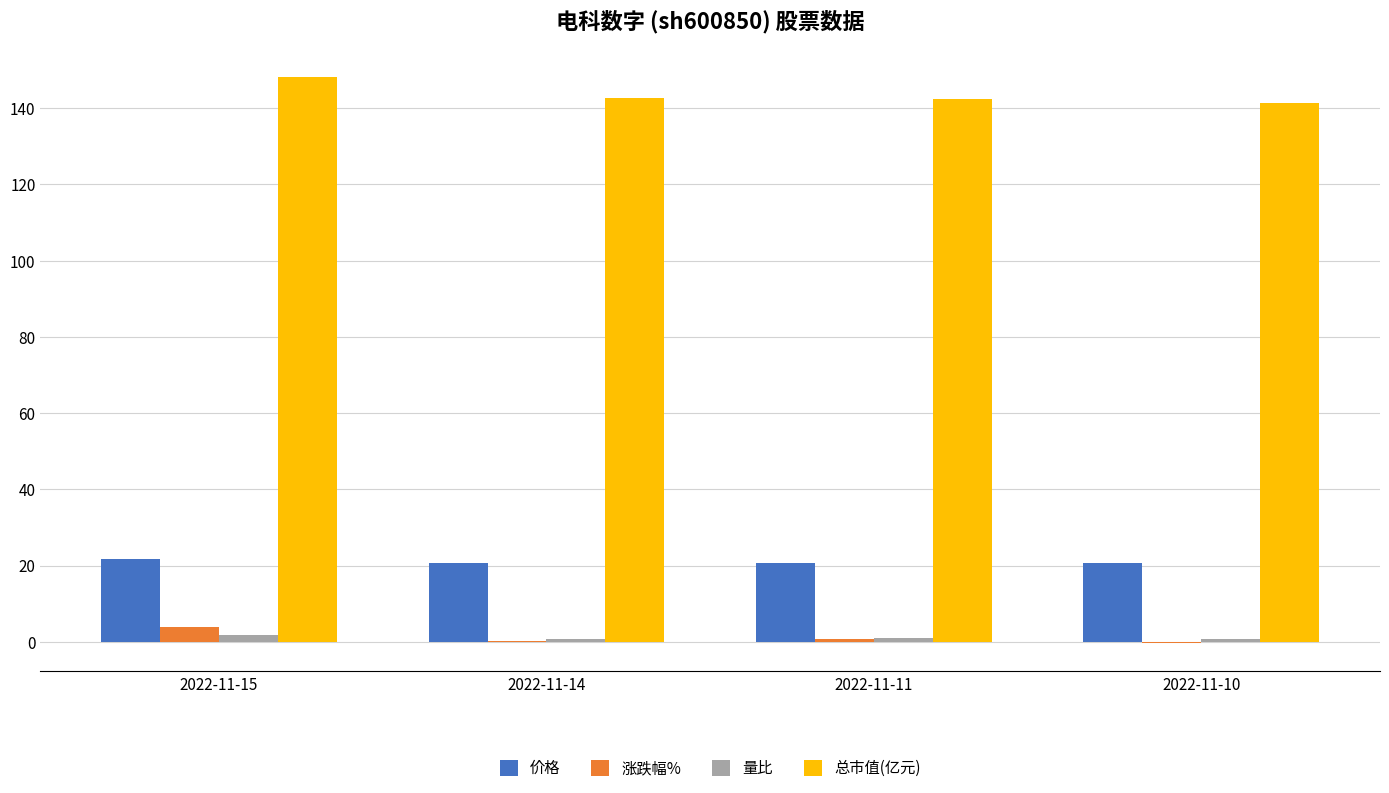

How many 量比 values are between 0 and 1?

2